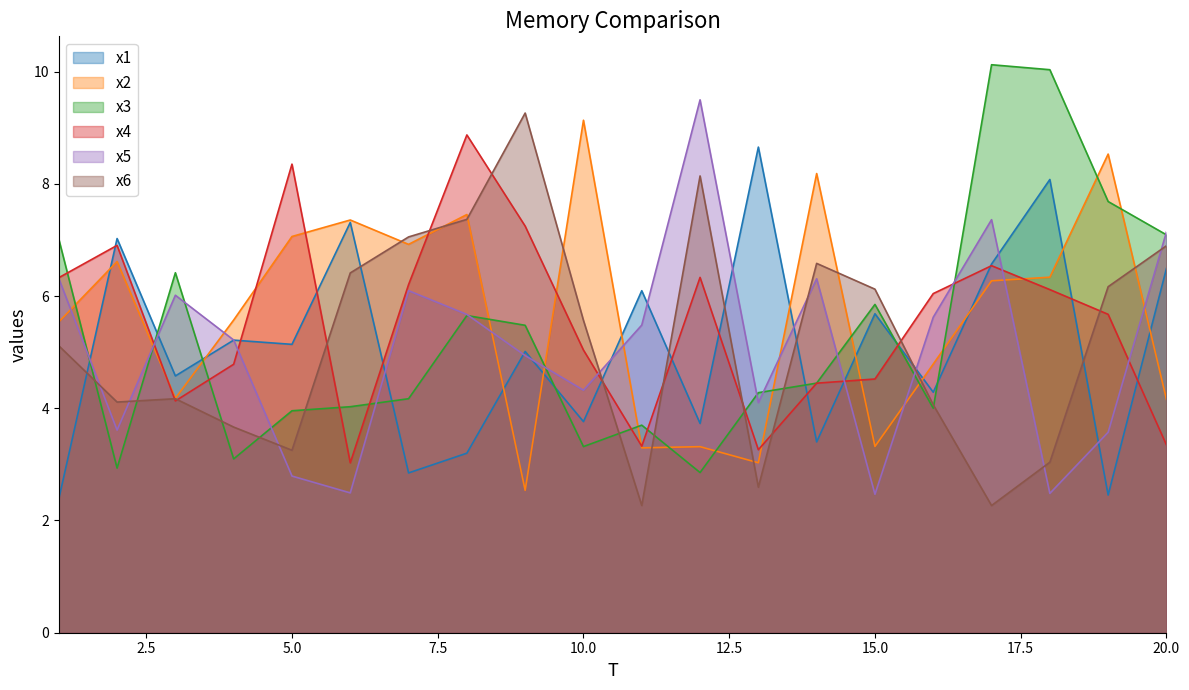

What is the difference between the maximum and minimum values in the x4 series?

5.8